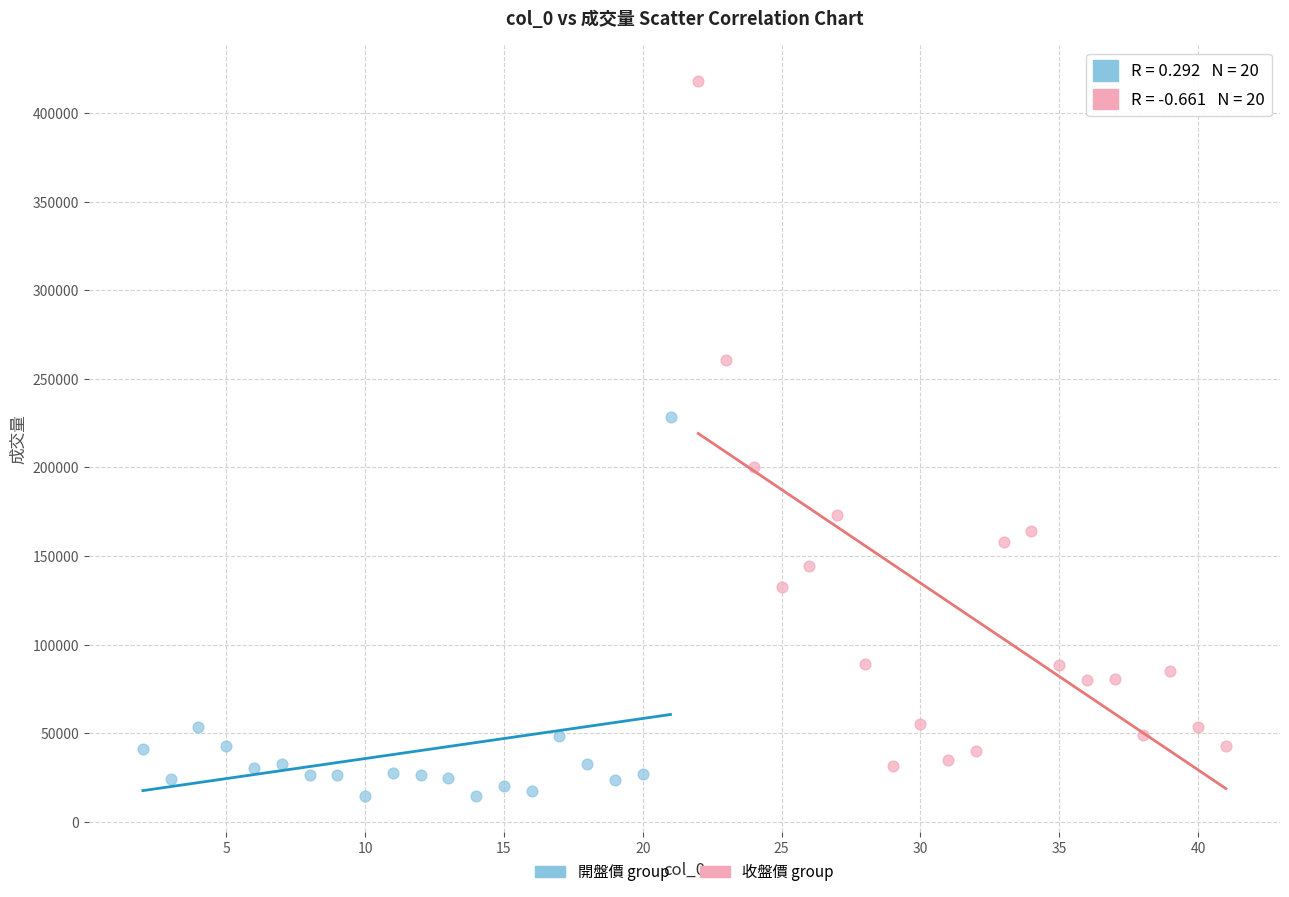

Which series contains the highest Y value?

收盤價 group